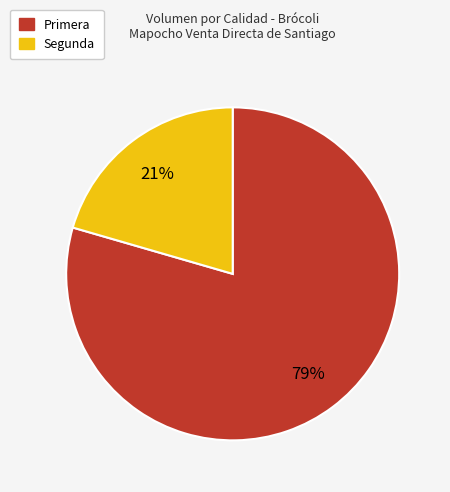

Which category has the biggest portion of the pie?

Primera